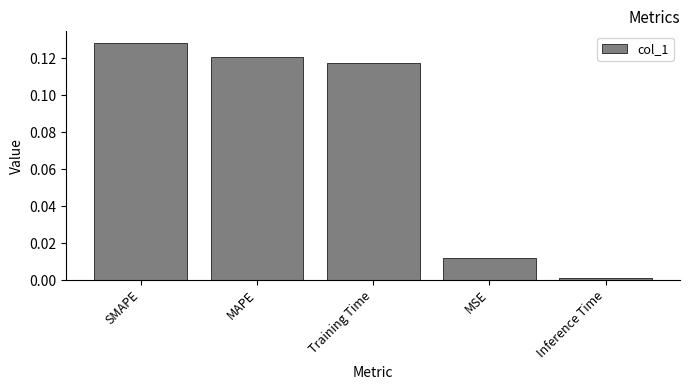

List the labels in order of value, largest first.

SMAPE, MAPE, Training Time, MSE, Inference Time